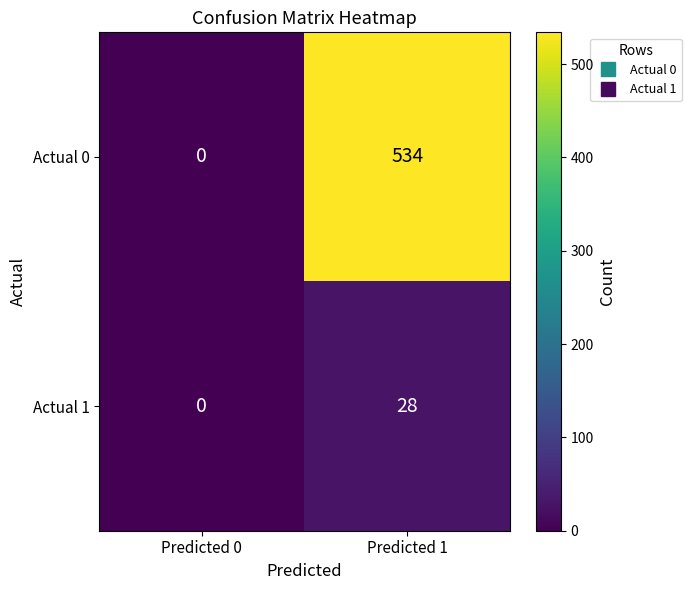

Is it true that Actual 1 equals -15 at Predicted 0?

False